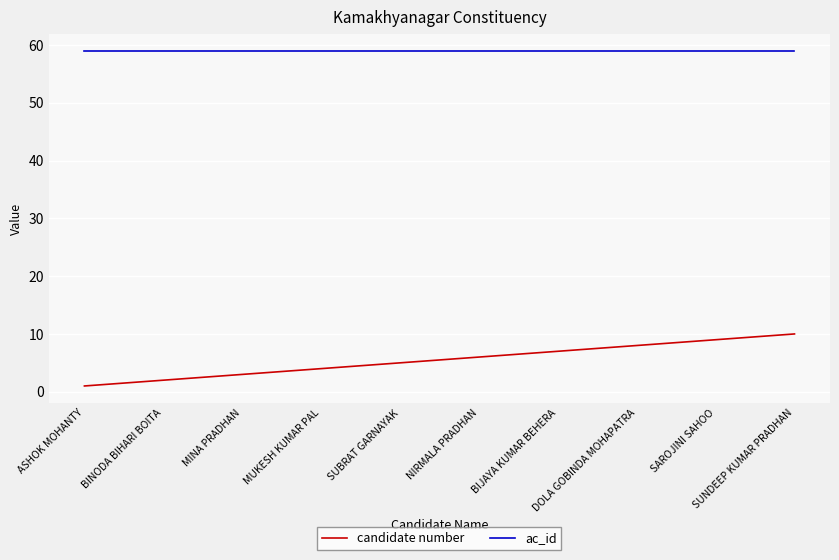

Which series has the widest spread of values?

candidate number